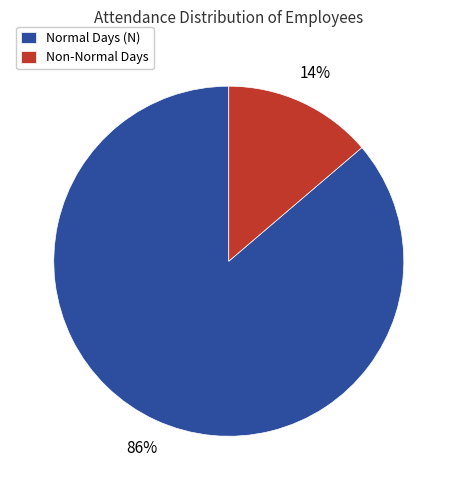

Is there any slice that represents more than half of the pie?

Yes